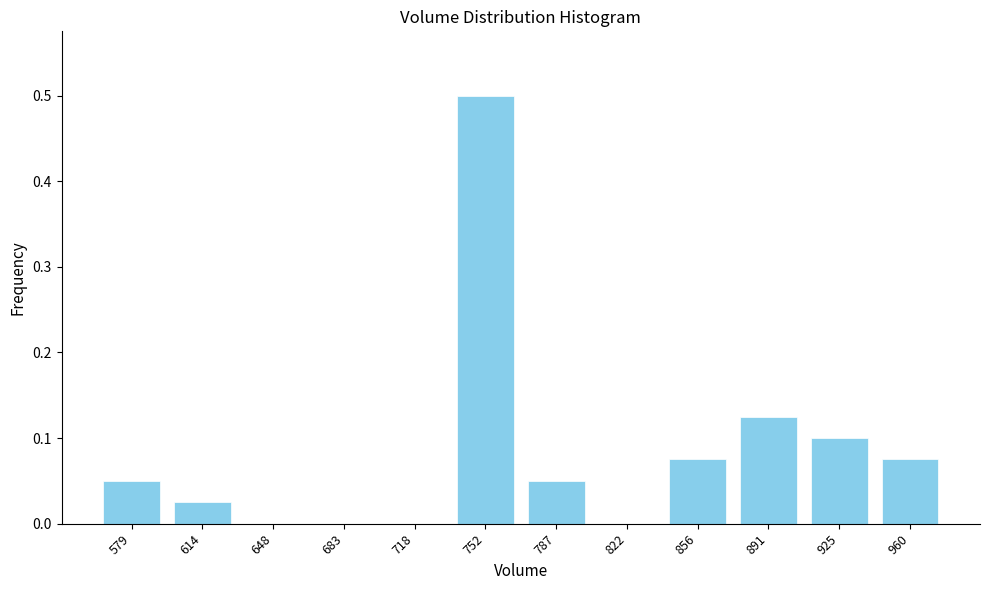

What is the greatest value displayed?

0.5